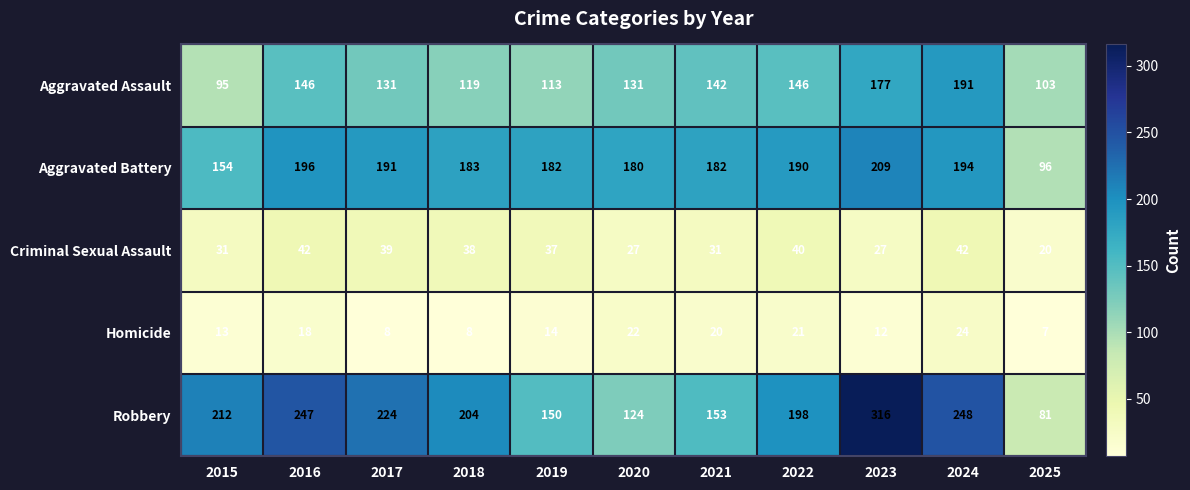

Which label corresponds to the smallest value in the chart?

2025